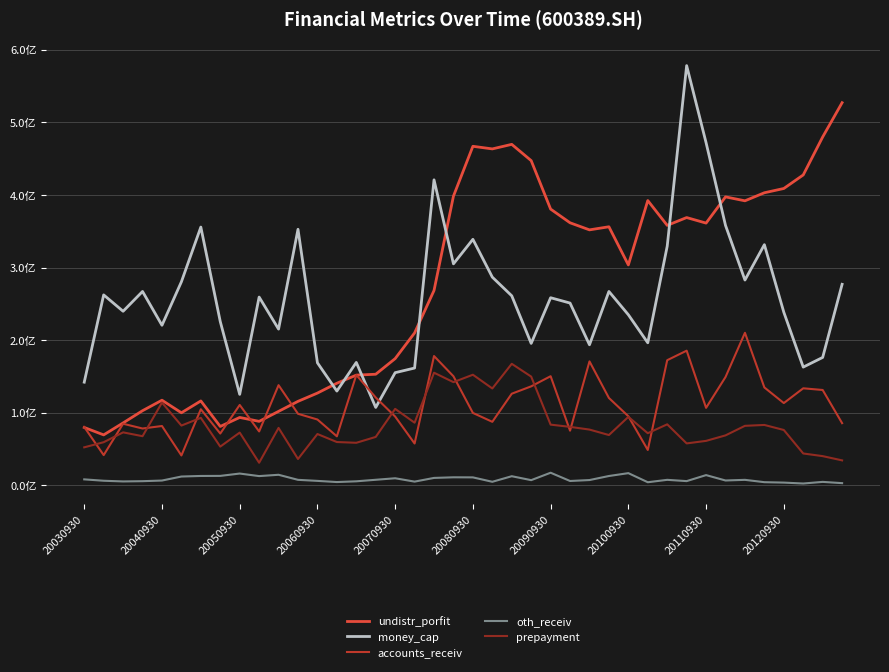

What are all the series names shown in the legend?

undistr_porfit, money_cap, accounts_receiv, oth_receiv, prepayment